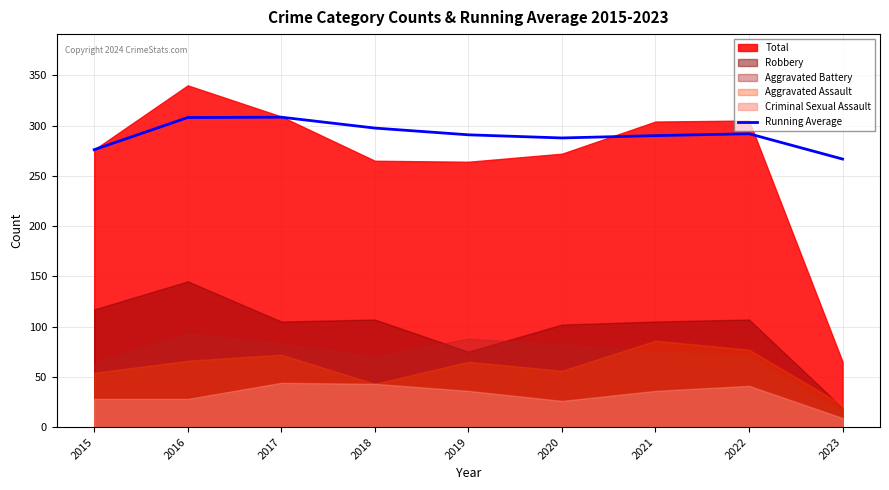

The value at 2021 is 290.0. True or false?

True